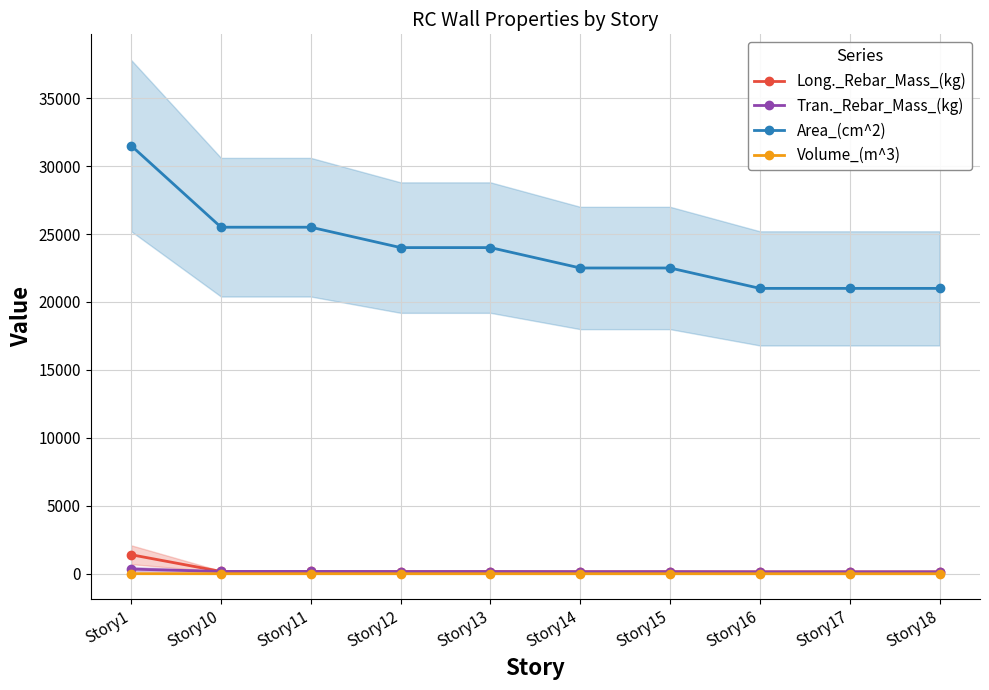

Reading left to right, what are all the values shown in this chart?

Long._Rebar_Mass_(kg): 1404.9	175.1	175.1	164.8	164.8	154.5	154.5	144.2	144.2	144.2
Tran._Rebar_Mass_(kg): 347.5	175.1	175.1	164.8	164.8	154.5	154.5	144.2	144.2	144.2
Area_(cm^2): 31500.0	25500.0	25500.0	24000.0	24000.0	22500.0	22500.0	21000.0	21000.0	21000.0
Volume_(m^3): 11.0	8.9	8.9	8.4	8.4	7.9	7.9	7.3	7.3	7.3